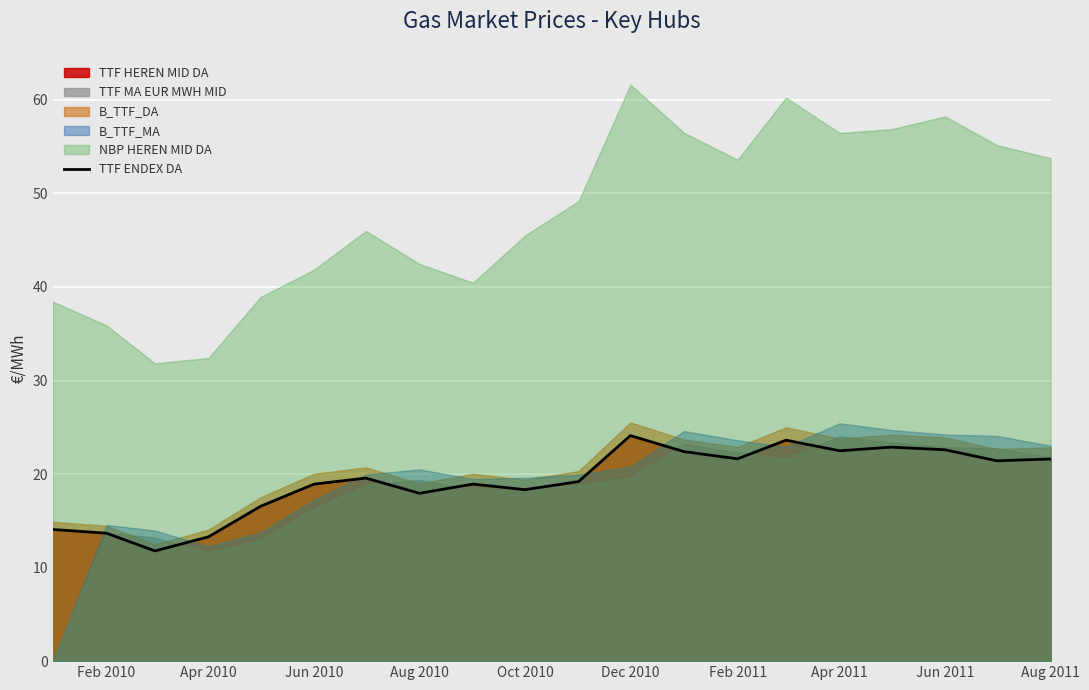

What is the minimum value for TTF ENDEX DA?

11.8